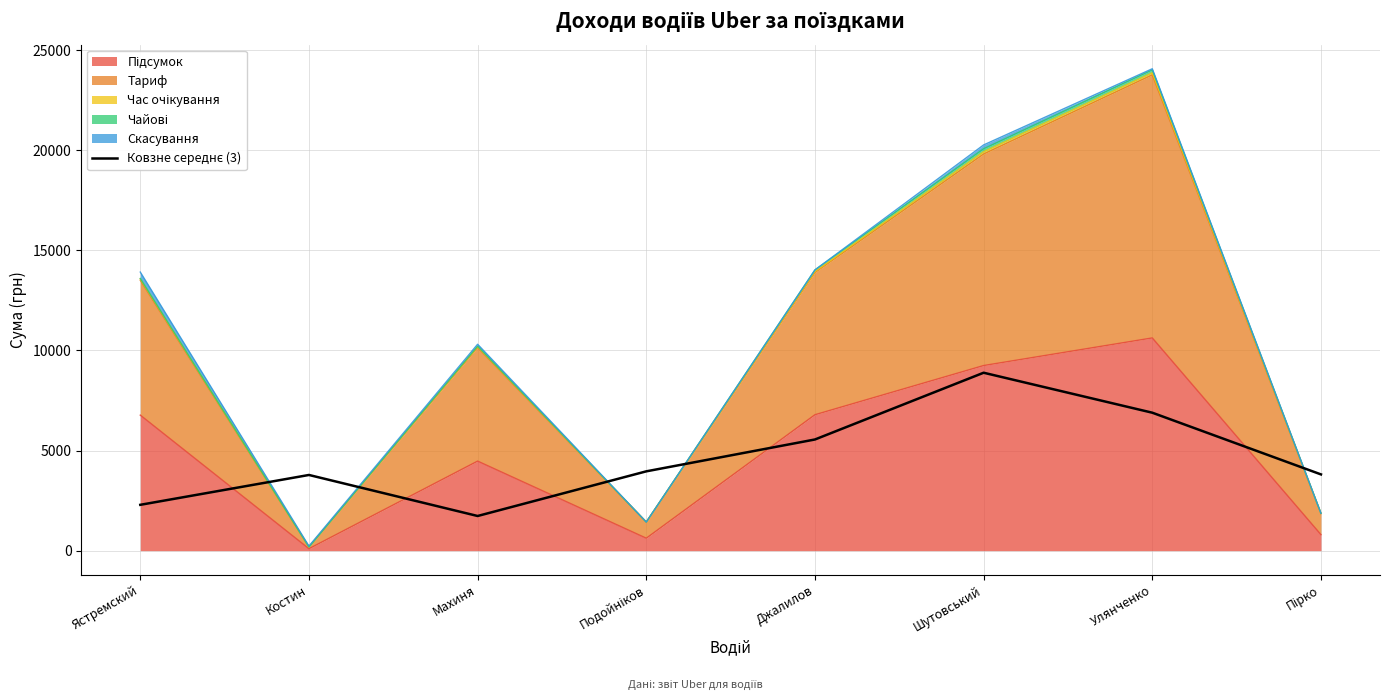

What is the difference between the values at Костин and Пірко?

27.8